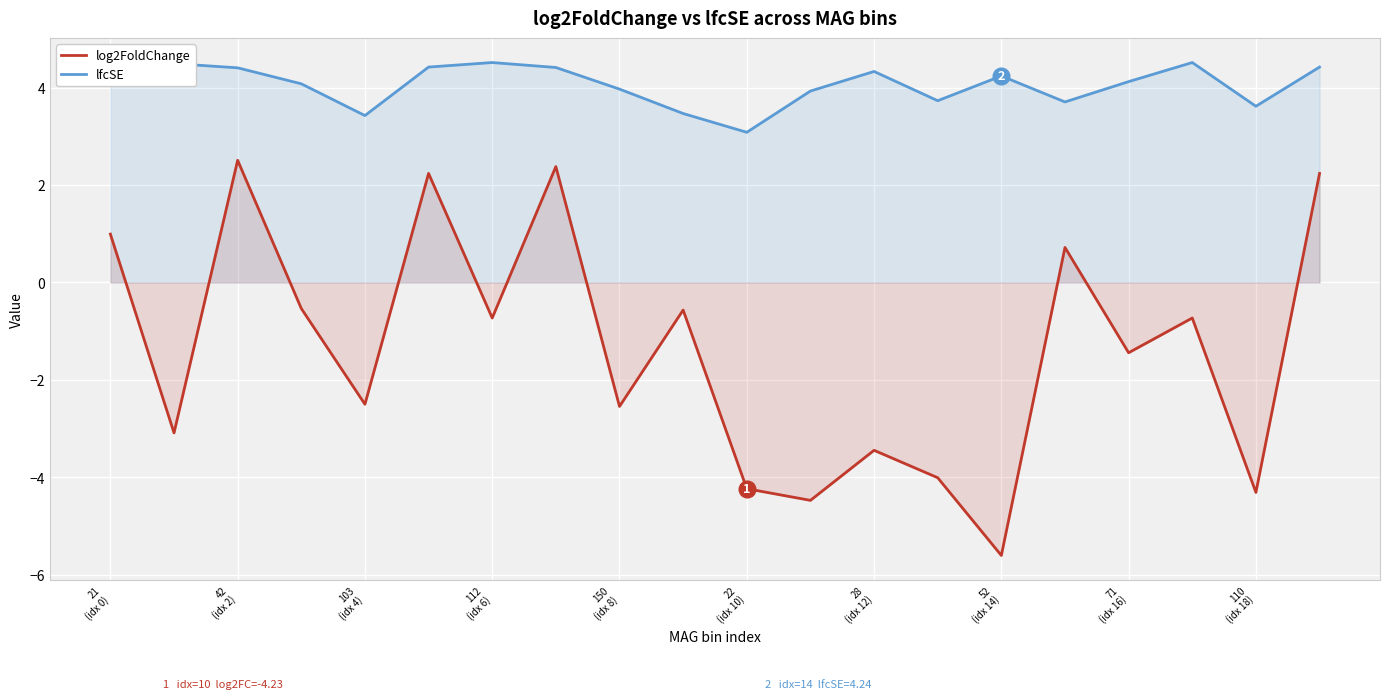

How many series are shown in this chart?

2